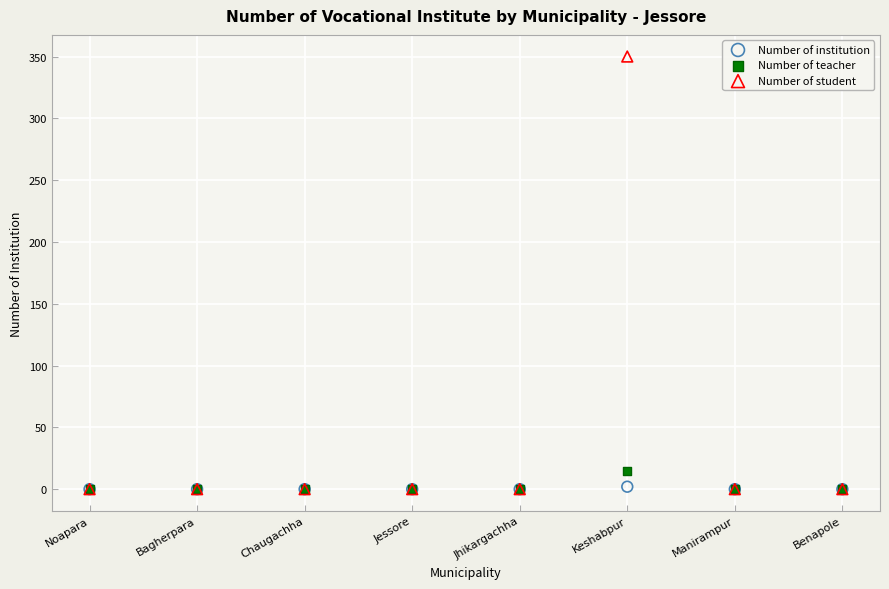

What are all the series names shown in the legend?

Number of institution, Number of teacher, Number of student